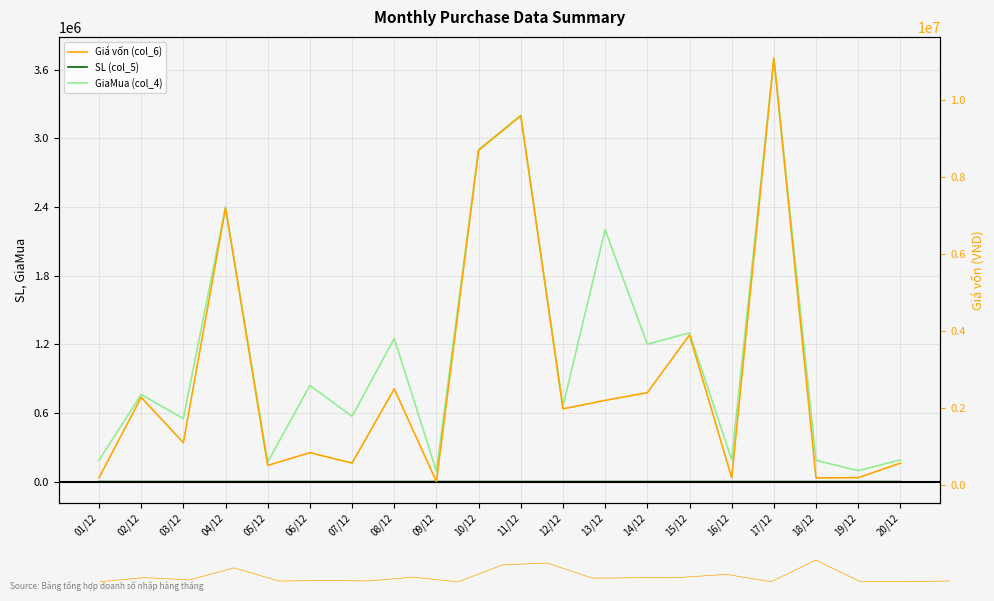

Reading left to right, what are all the values shown in this chart?

SL (col_5): 01/12=1	02/12=3	03/12=2	04/12=3	05/12=3	06/12=1	07/12=1	08/12=2	09/12=1	10/12=3	11/12=3	12/12=3	13/12=1	14/12=2	15/12=3	16/12=1	17/12=3	18/12=1	19/12=2	20/12=3
GiaMua (col_4): 01/12=185000	02/12=760000	03/12=550000	04/12=2400000	05/12=170000	06/12=840000	07/12=570000	08/12=1250000	09/12=90000	10/12=2900000	11/12=3200000	12/12=660000	13/12=2200000	14/12=1200000	15/12=1300000	16/12=190000	17/12=3700000	18/12=185000	19/12=95000	20/12=190000
Giá vốn (col_6): 01/12=185000	02/12=2280000	03/12=1100000	04/12=7200000	05/12=510000	06/12=840000	07/12=570000	08/12=2500000	09/12=90000	10/12=8700000	11/12=9600000	12/12=1980000	13/12=2200000	14/12=2400000	15/12=3900000	16/12=190000	17/12=11100000	18/12=185000	19/12=190000	20/12=570000